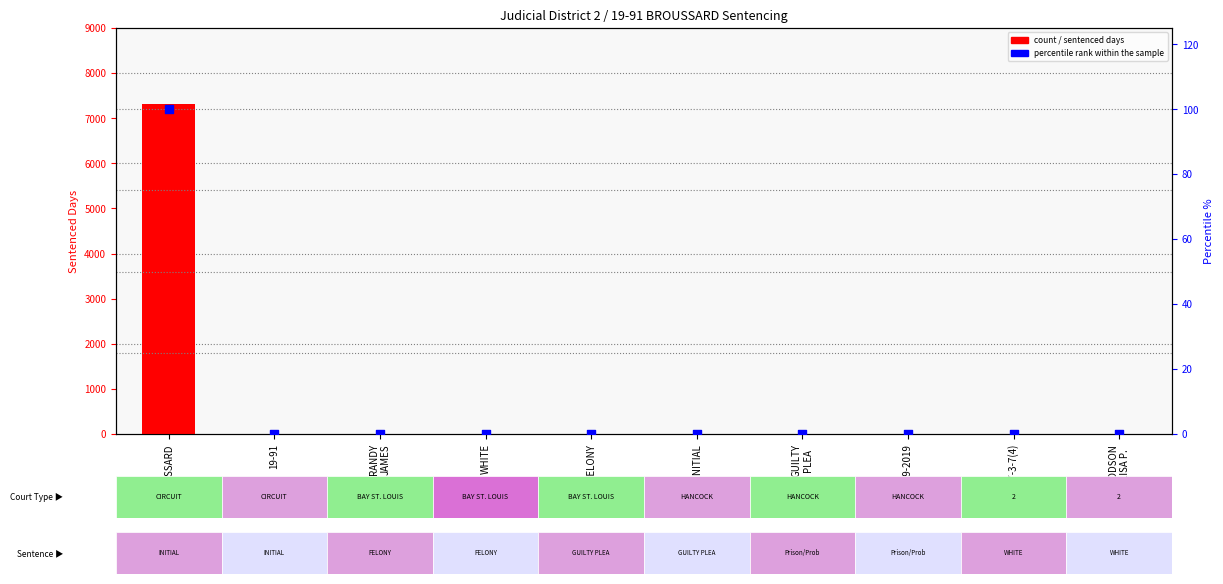

What are all the series names shown in the legend?

sentenced days, percentile rank